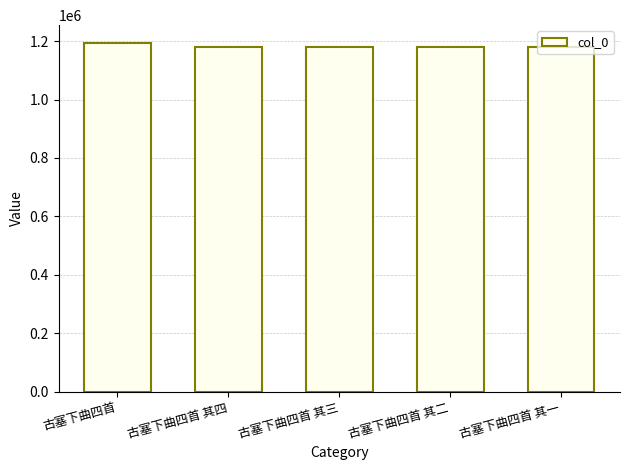

What is the label of the 3rd bar from the right?

古塞下曲四首 其三